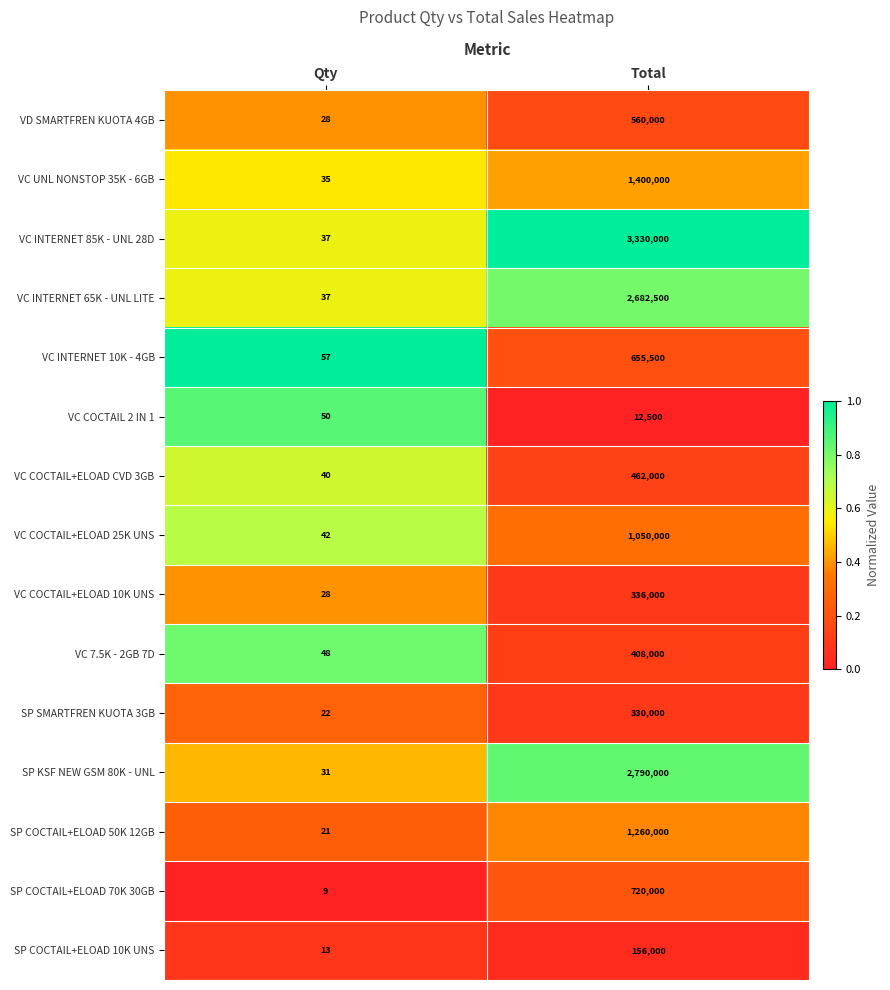

At which label is SP COCTAIL+ELOAD 10K UNS closest to 78006?

Qty